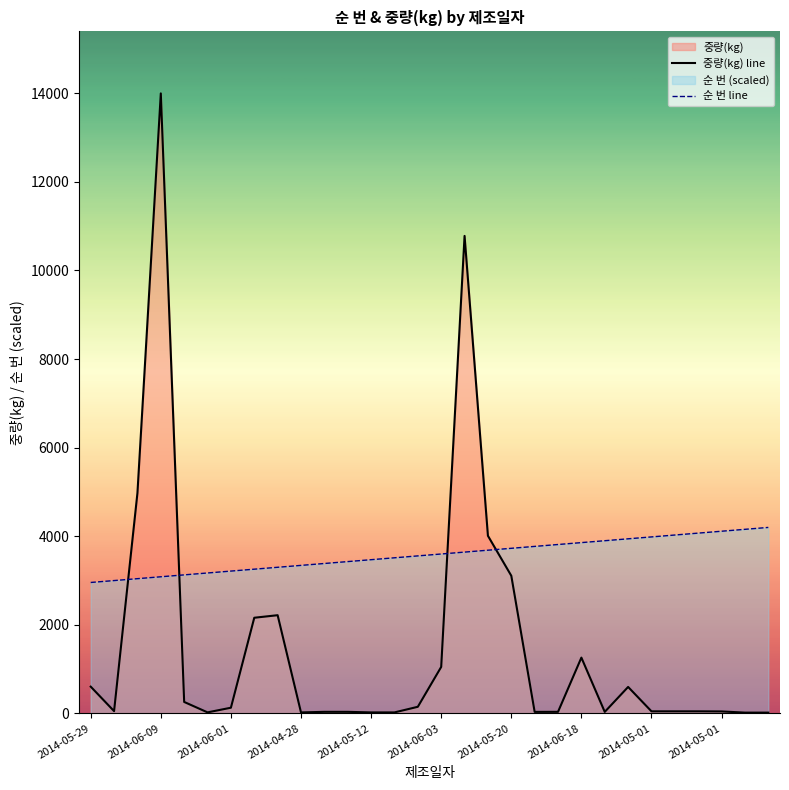

How many lines are shown in the chart?

2